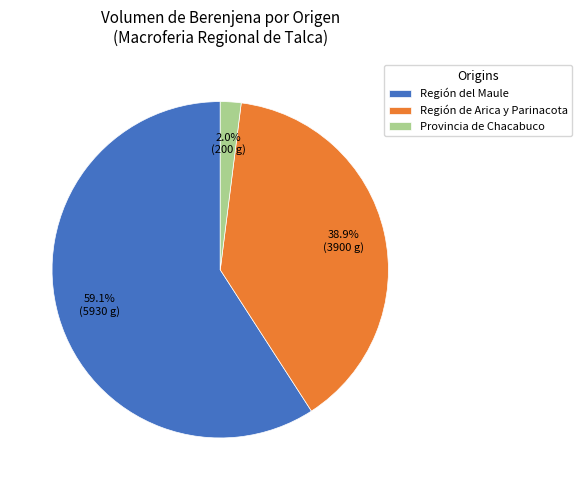

How many slices are in this pie chart?

3